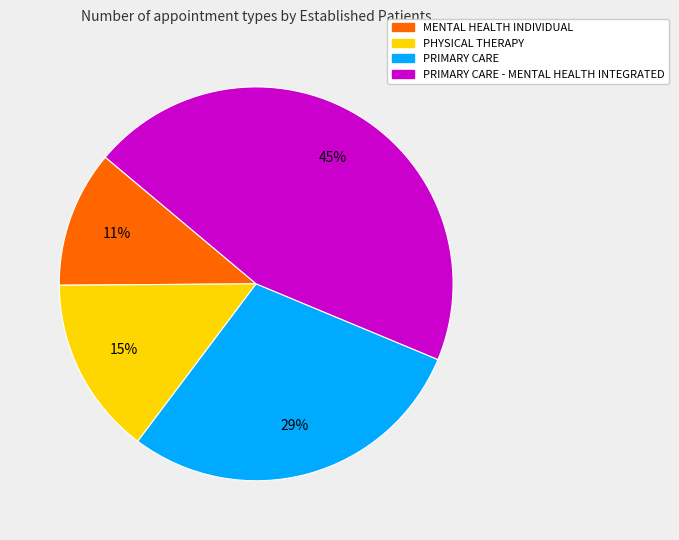

How many segments does this pie chart have?

4